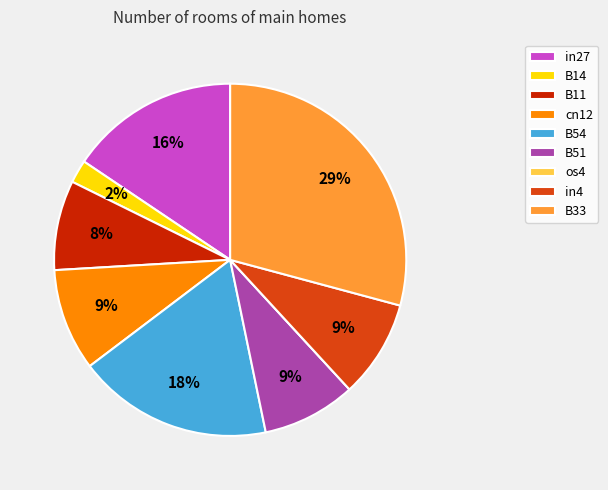

The in4 slice represents 1% of the pie. True or false?

False